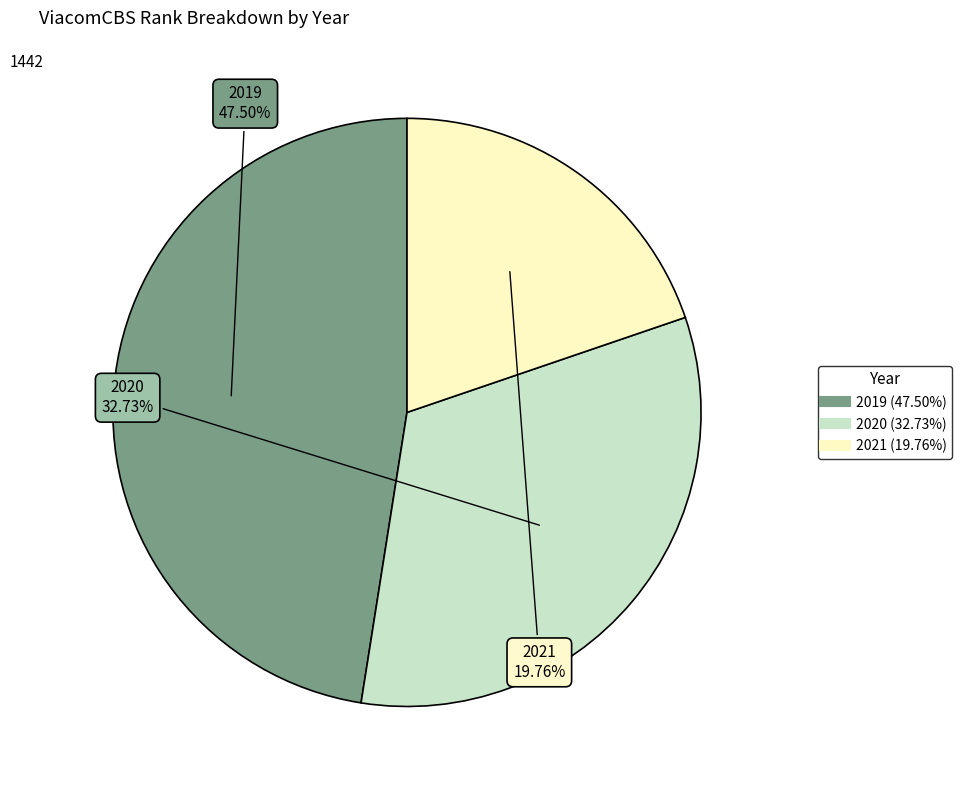

Rank the categories by value from highest to lowest.

2019, 2020, 2021